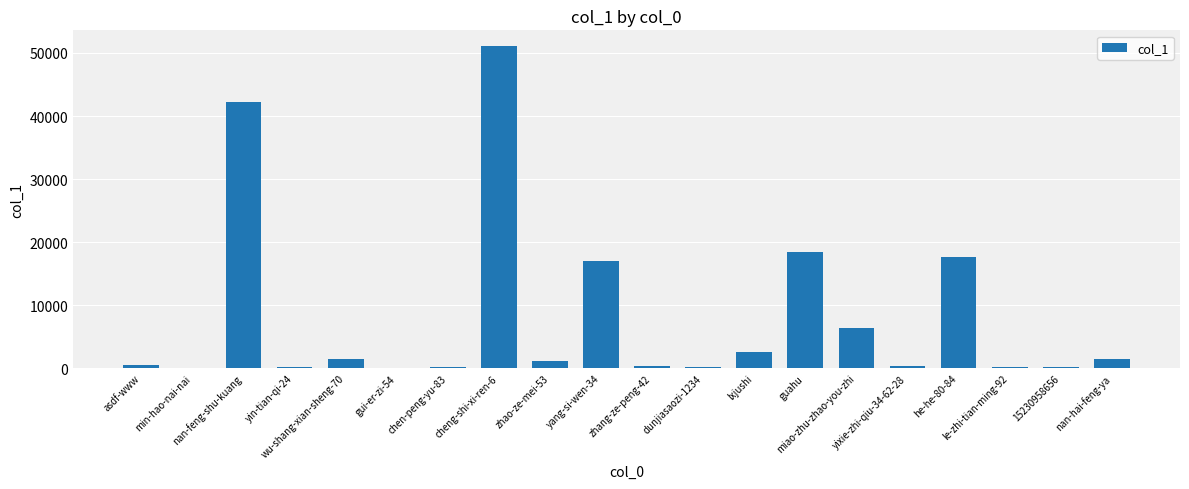

What is the change in value from cheng-shi-xi-ren-6 to he-he-80-84?

-33362